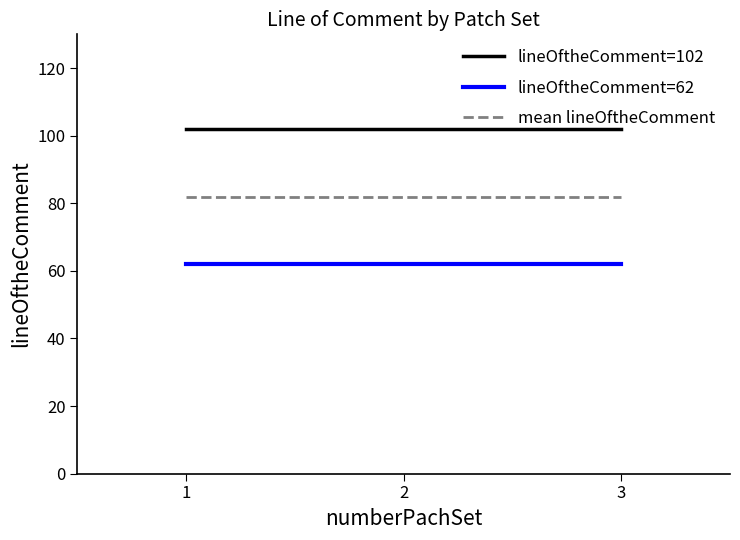

Is the value of lineOftheComment=62 at 2 greater than the value of mean lineOftheComment at 2?

No